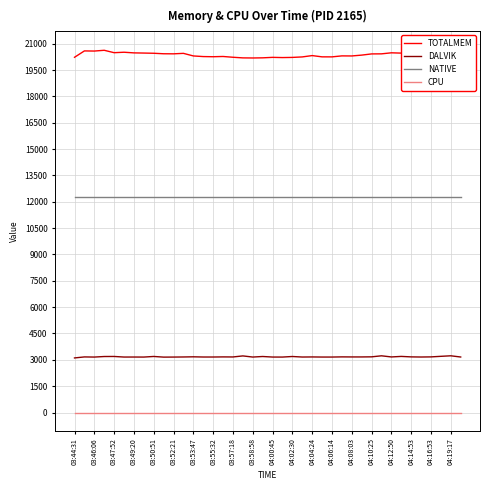

The value of DALVIK at 04:02:30 is 5722. True or false?

False